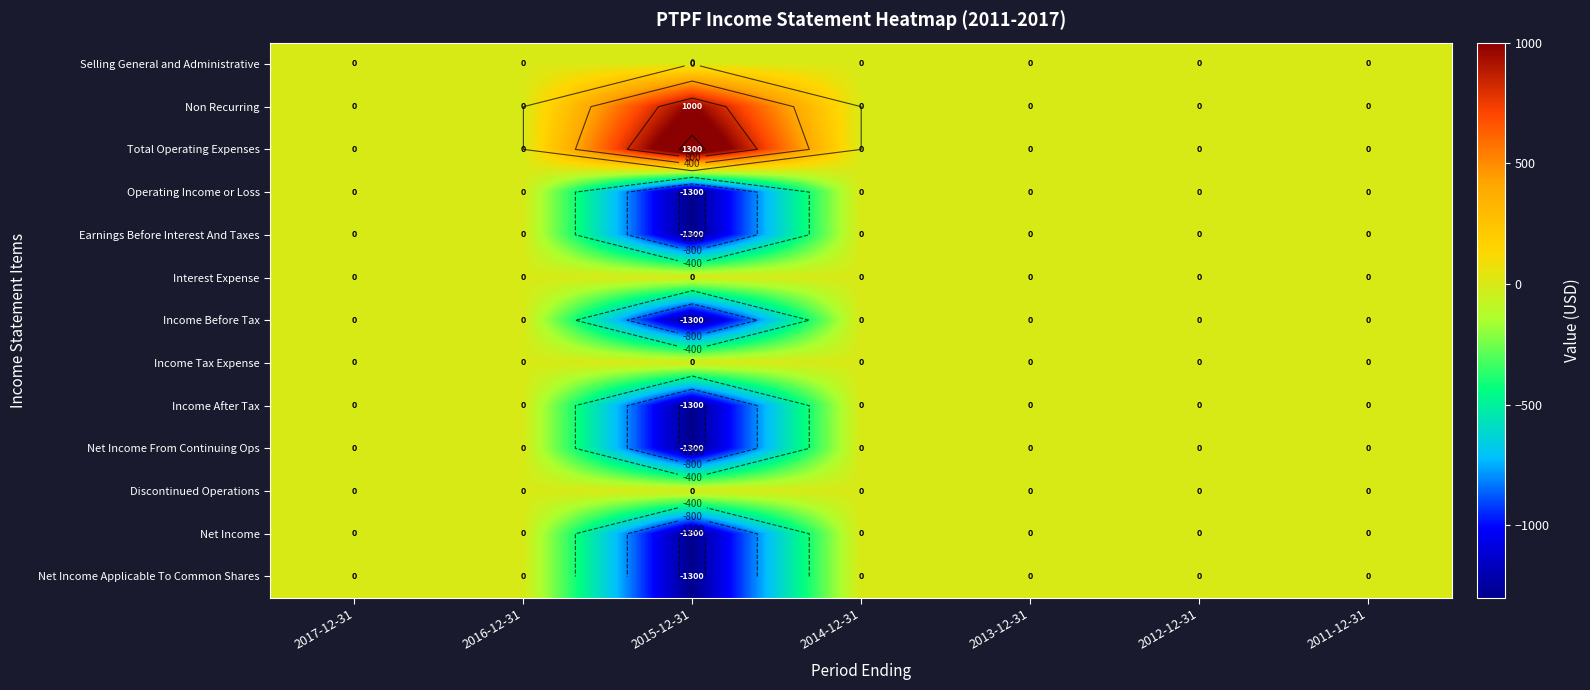

Is it true that Operating Income or Loss equals 635 at 2016-12-31?

False